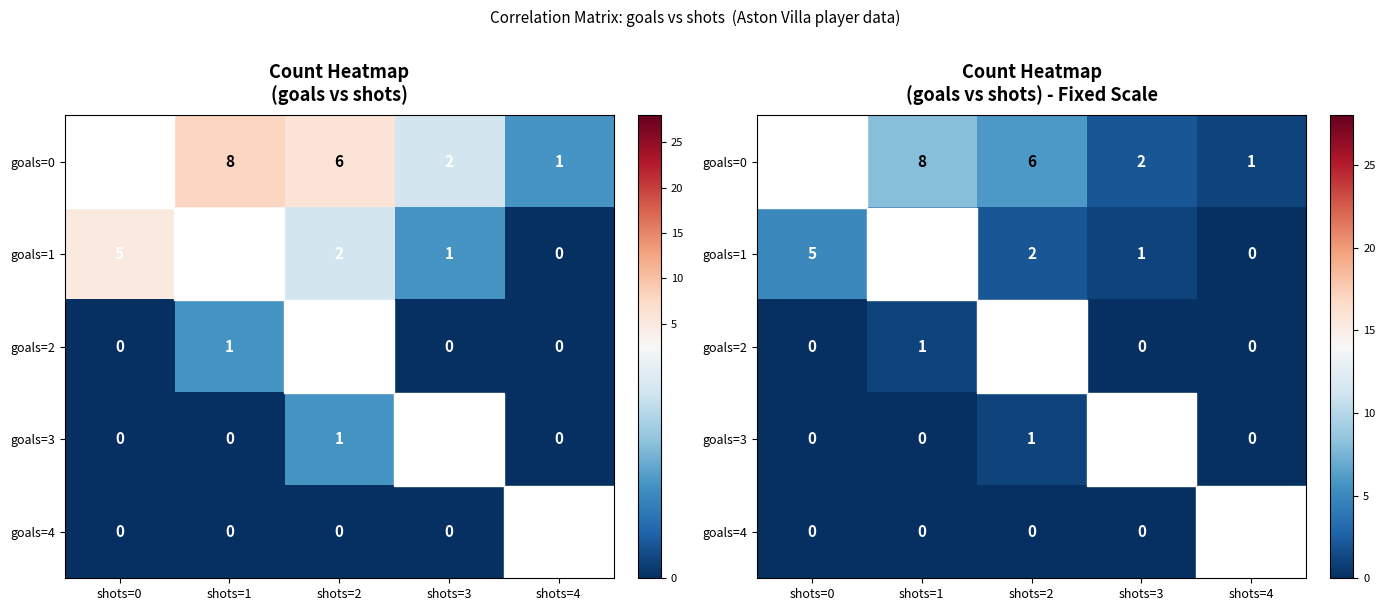

What is the spread (max minus min) of values at shots=0?

28